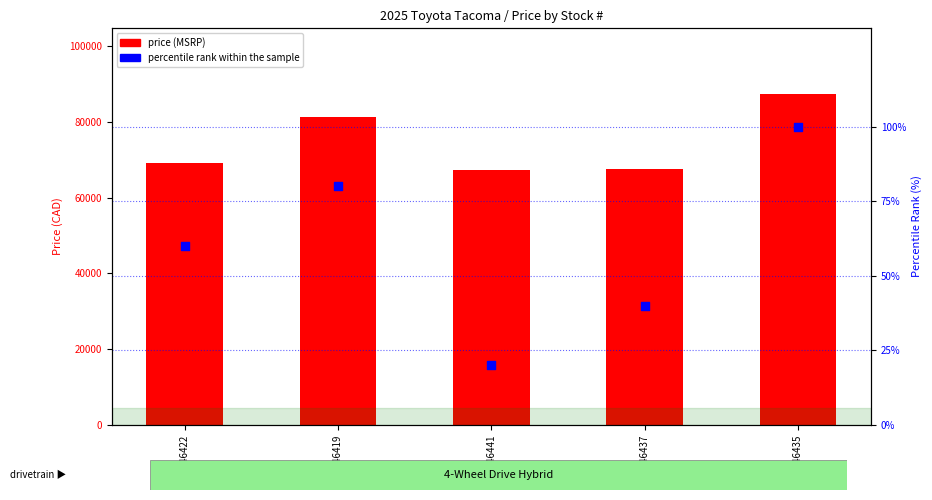

What is the total value across all series at #TD46435?

87405